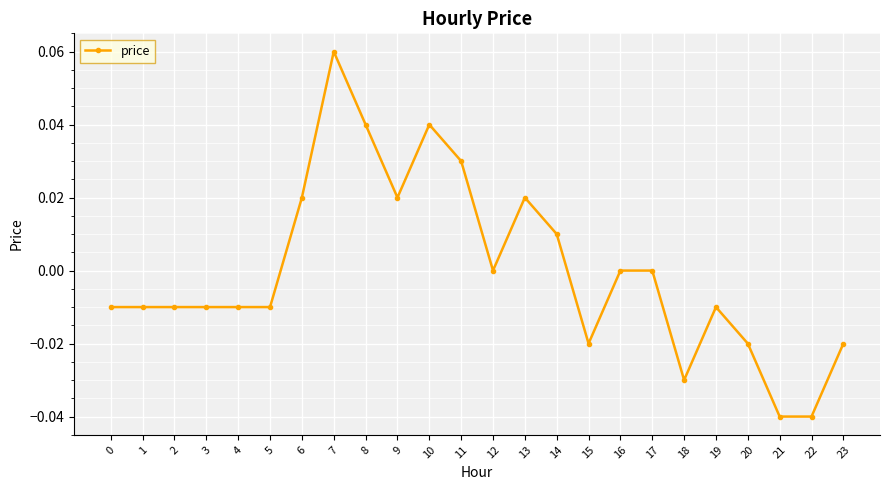

True or false: there are more than 0 points higher than both neighbors.

True